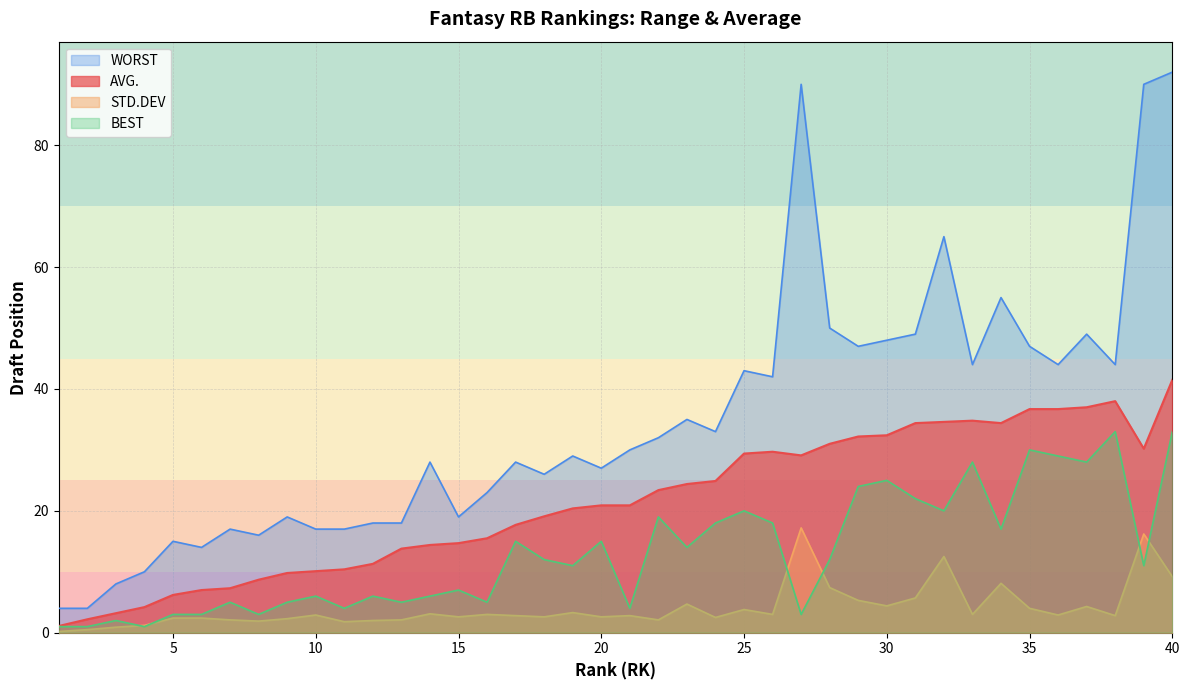

At which category does BEST reach its first local valley?

4